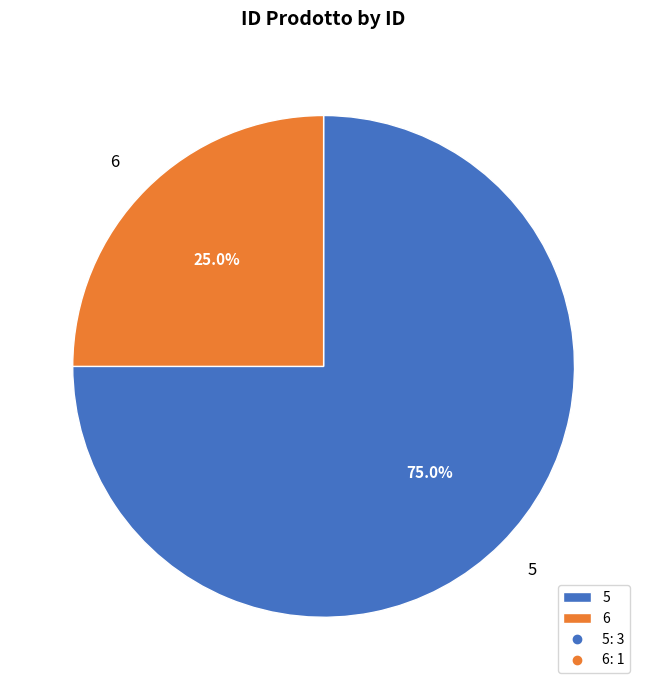

How many slices are in this pie chart?

2